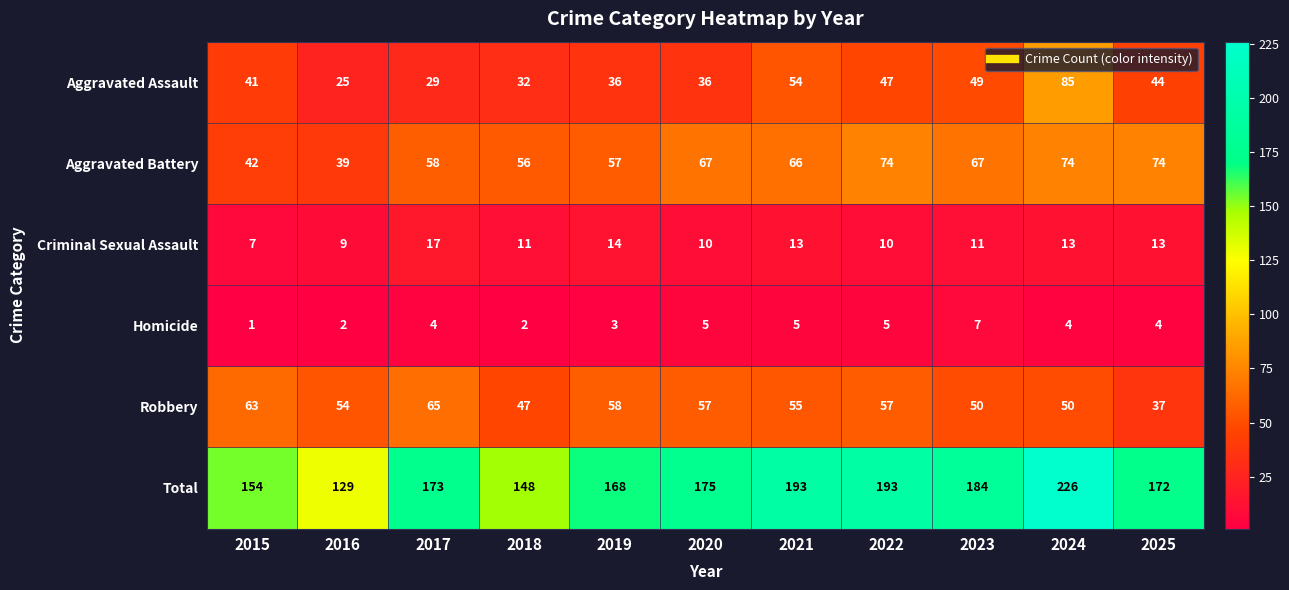

Between 2019 and 2024, which series saw the biggest shift?

Total